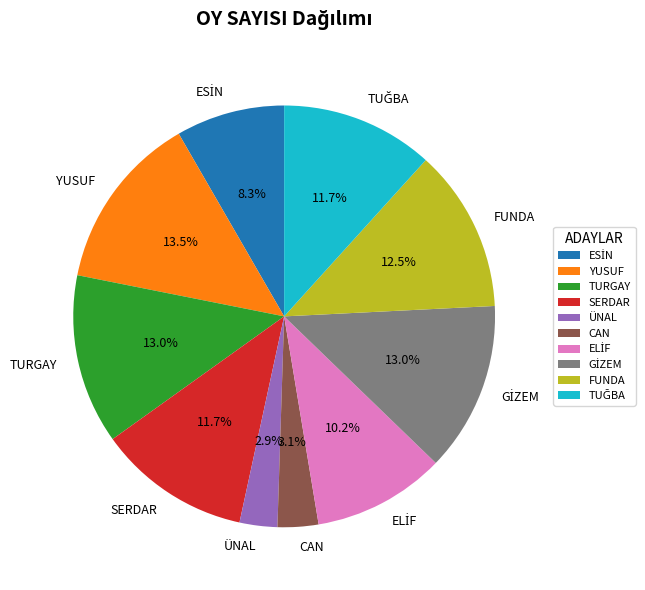

Is ÜNAL the majority of the pie?

No